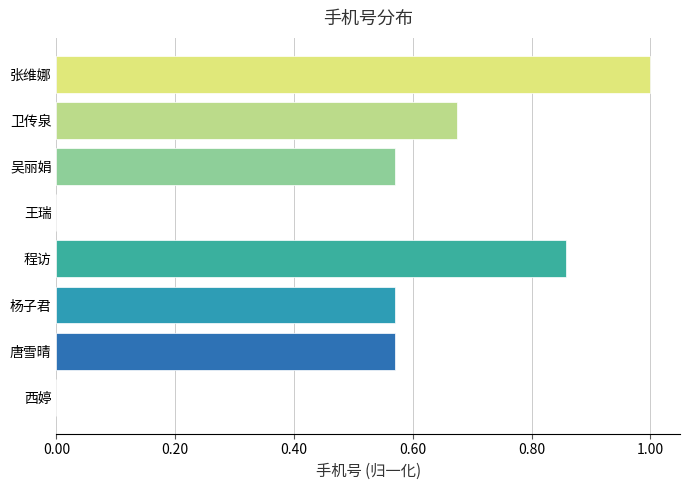

What is the sum of all values?

4.2